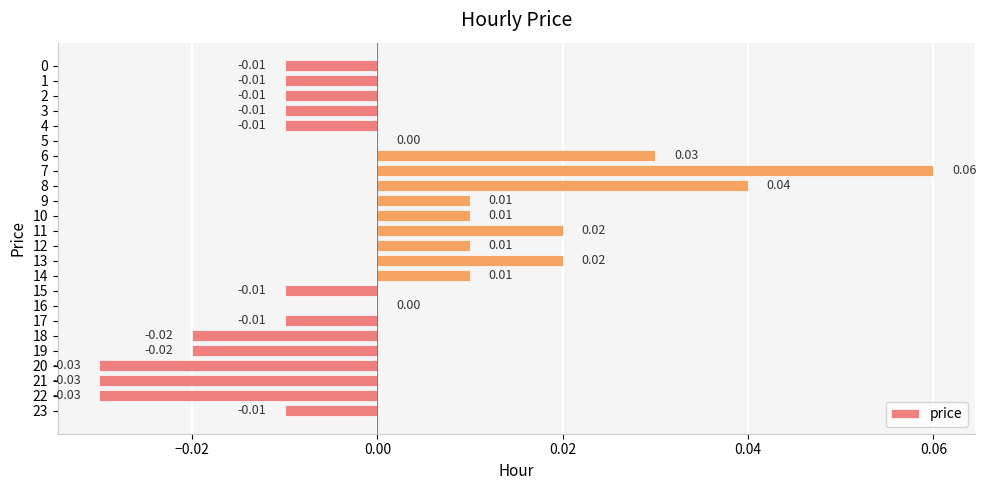

Which has a higher value, 16 or 20?

16